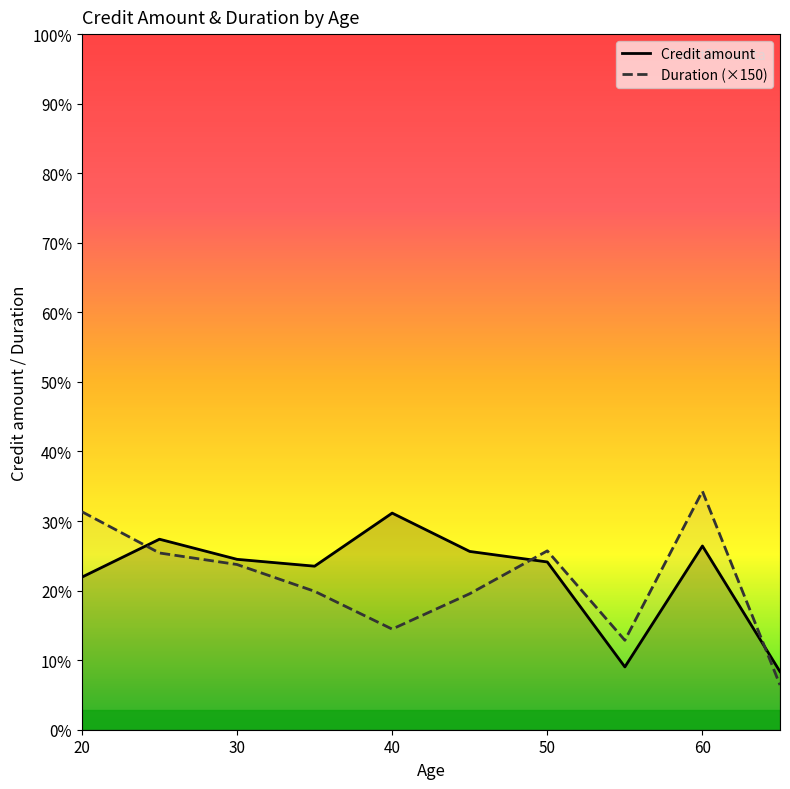

Rank the series by their average value, from lowest to highest.

Duration (×150), Credit amount